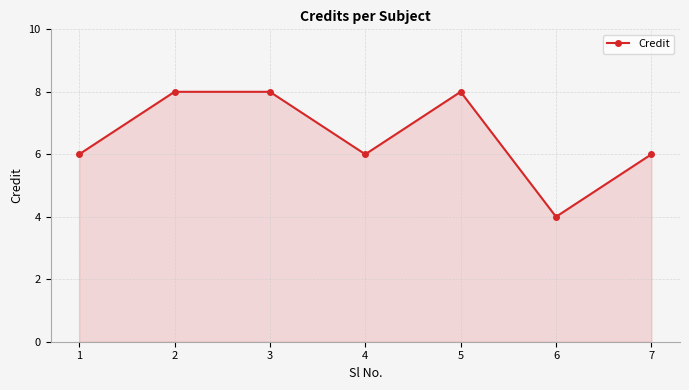

What is the maximum value shown in the chart?

8